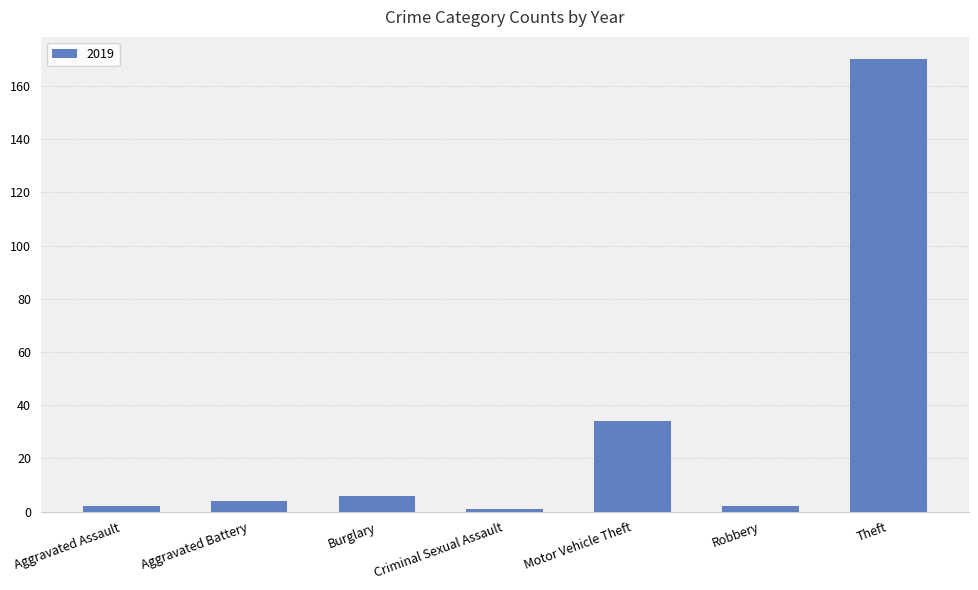

True or false: the data shows 170 at Theft.

True